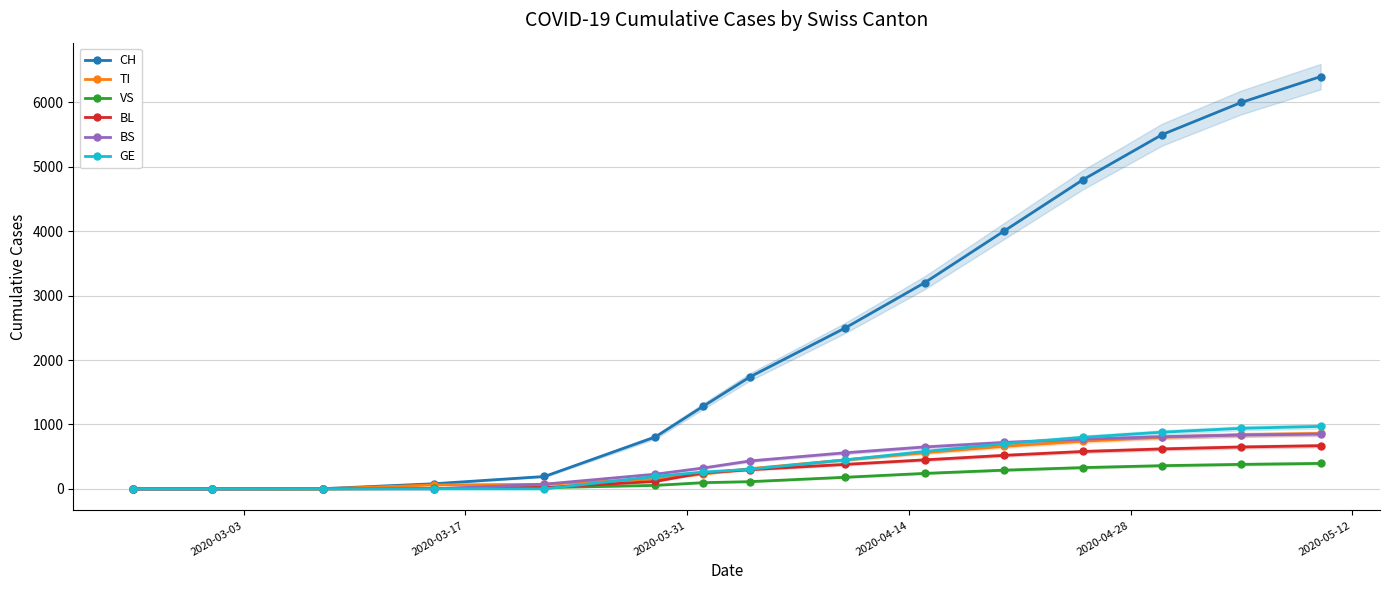

What is the maximum value for CH?

6400